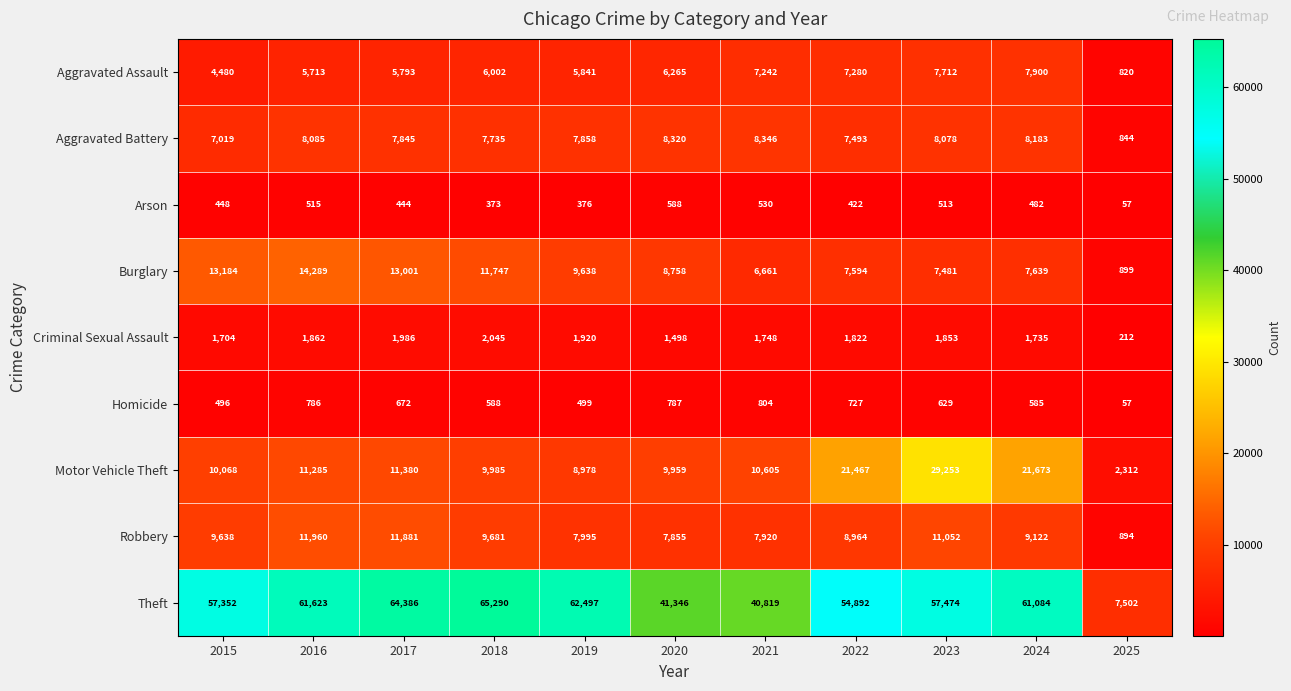

Which series has the largest range (max minus min)?

Theft